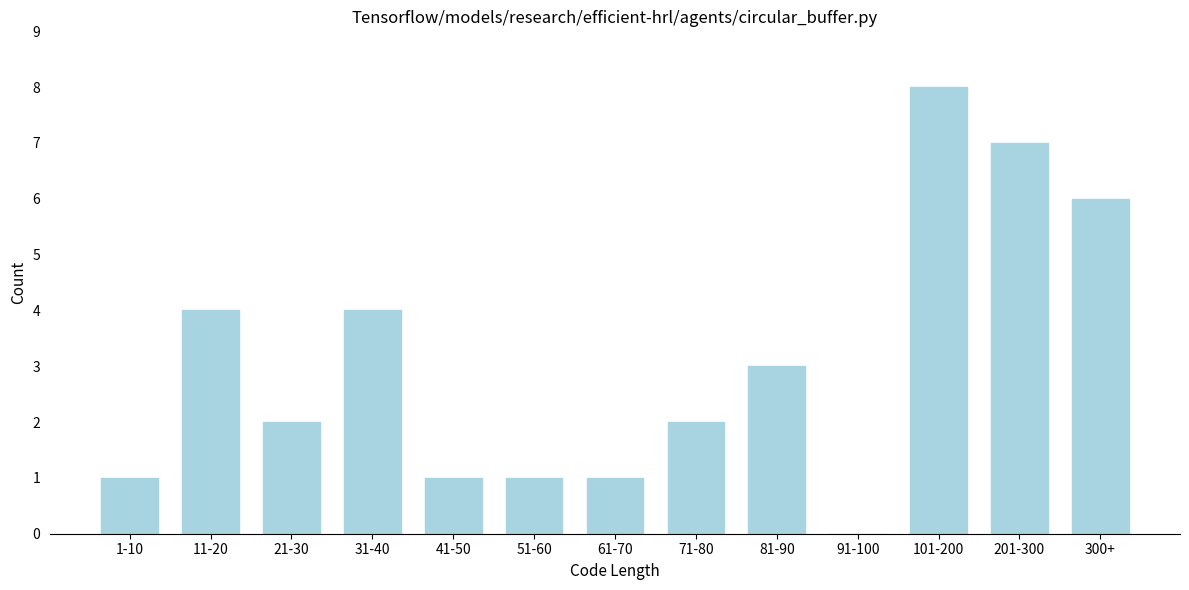

Reading left to right, what are all the values shown in this chart?

1-10=1	11-20=4	21-30=2	31-40=4	41-50=1	51-60=1	61-70=1	71-80=2	81-90=3	91-100=0	101-200=8	201-300=7	300+=6